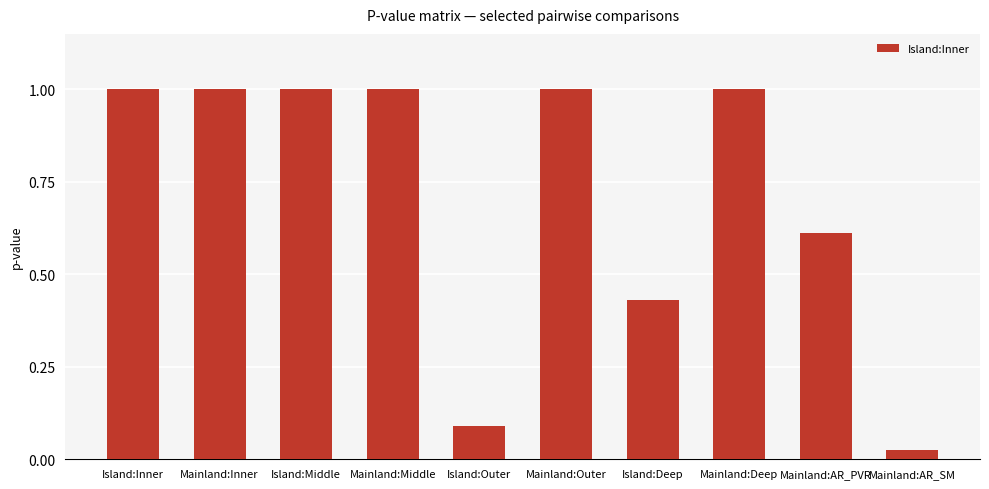

What is the difference between the values at Island:Outer and Mainland:Deep?

0.9